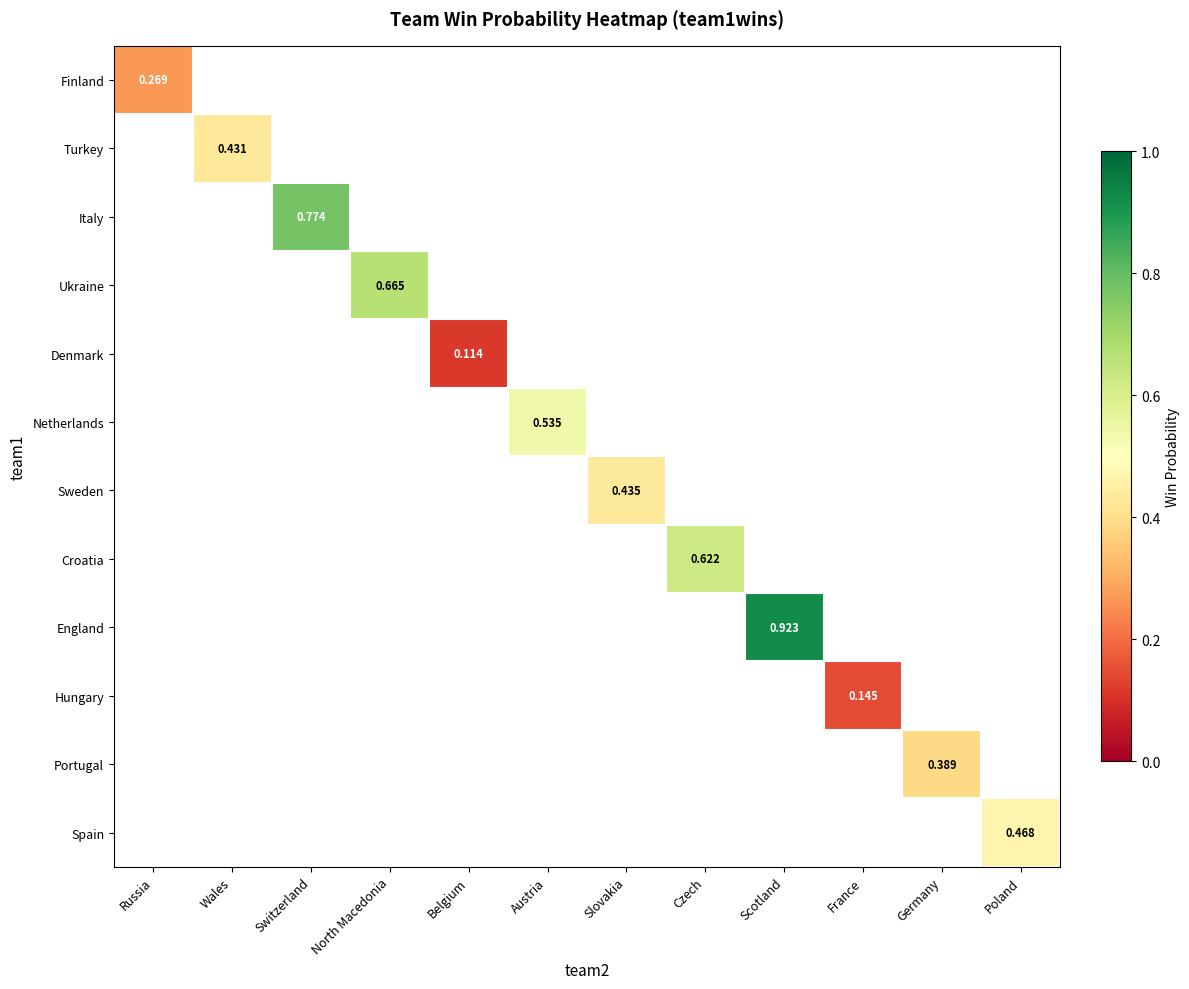

Is the value of Spain at Poland greater than the value of Sweden at Slovakia?

Yes